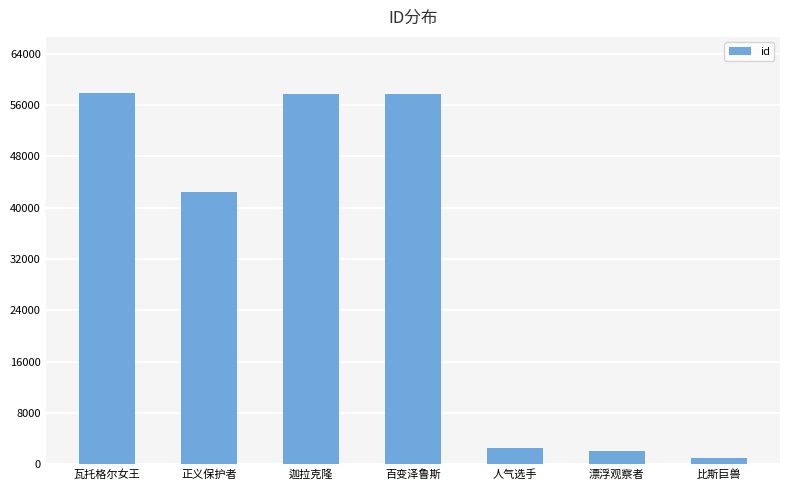

What is the label of the 3rd bar from the left?

迦拉克隆